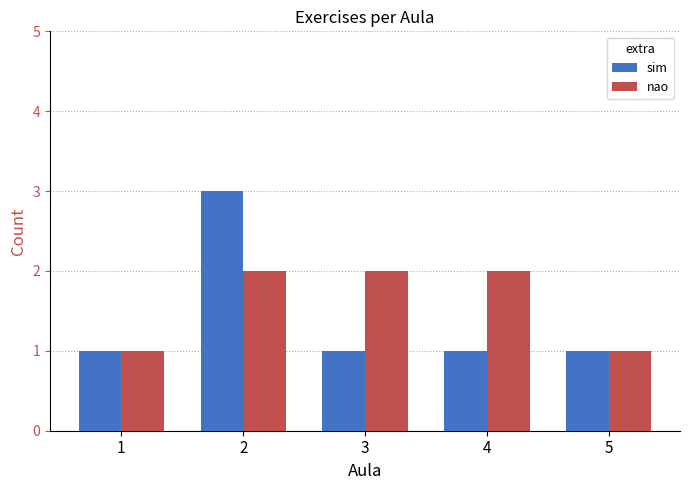

Reading left to right, transcribe all the data shown in this chart.

sim: 1=1	2=3	3=1	4=1	5=1
nao: 1=1	2=2	3=2	4=2	5=1